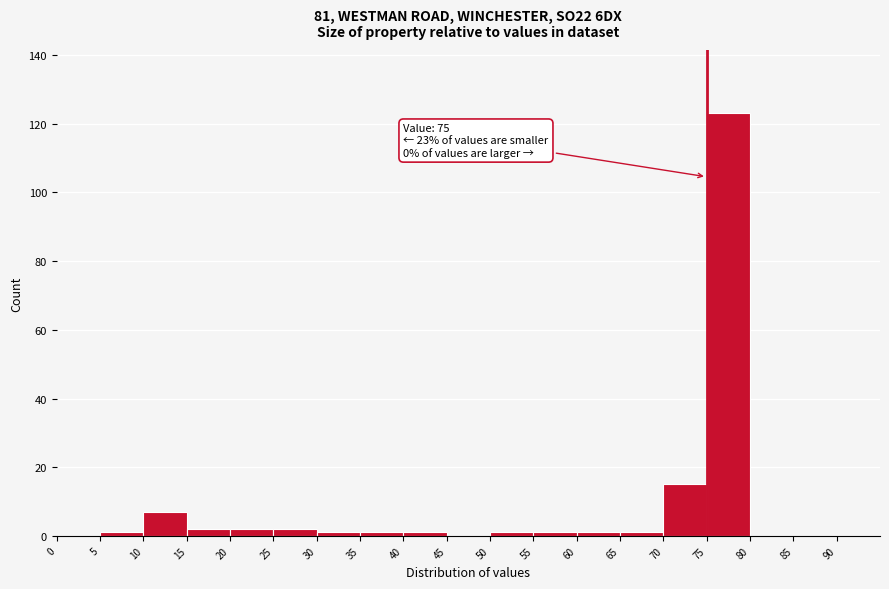

Over which range of the x-axis is the bar tallest?

75 to 80